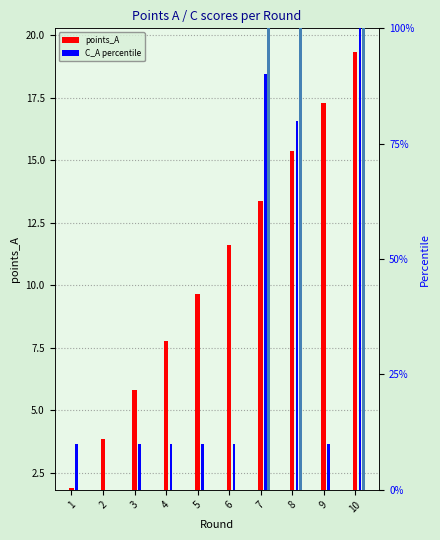

Reading left to right, list all the values displayed in this chart.

points_A: 1.9	3.9	5.8	7.8	9.7	11.6	13.4	15.4	17.3	19.3
C_A (pct): 10.0	0.0	10.0	10.0	10.0	10.0	90.0	80.0	10.0	100.0
C_B (pct): 0.0	0.0	0.0	0.0	0.0	0.0	100.0	100.0	0.0	100.0